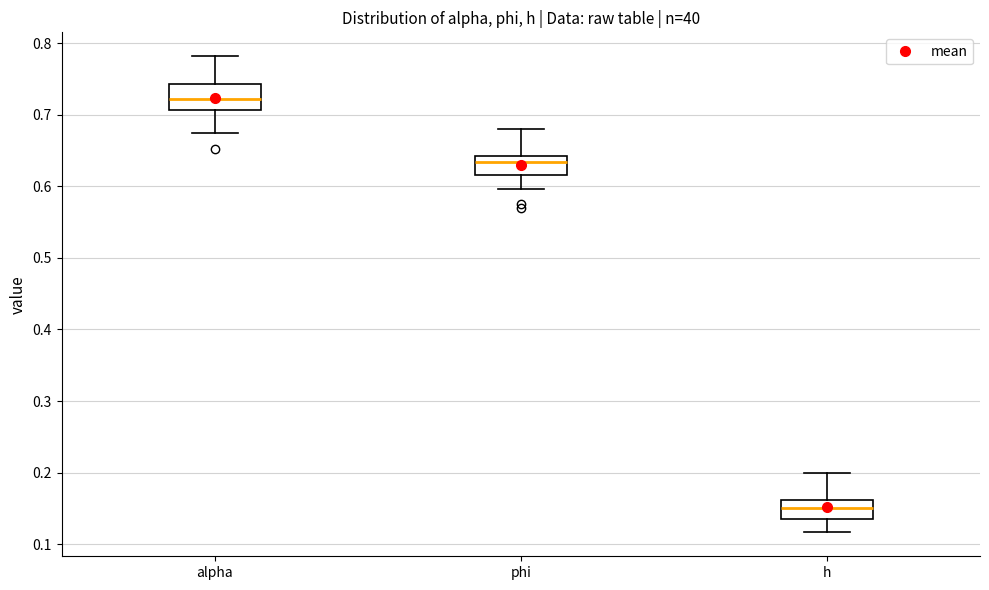

Reading left to right, read every box against the y-axis: the position of its median line, the range the box covers, and the ends of its whiskers. The values are not printed on the chart, so give them approximately, as read against the axis.

alpha: median 0.72, box 0.71 to 0.74, whiskers 0.67 to 0.78
phi: median 0.63, box 0.62 to 0.64, whiskers 0.60 to 0.68
h: median 0.15, box 0.14 to 0.16, whiskers 0.12 to 0.20